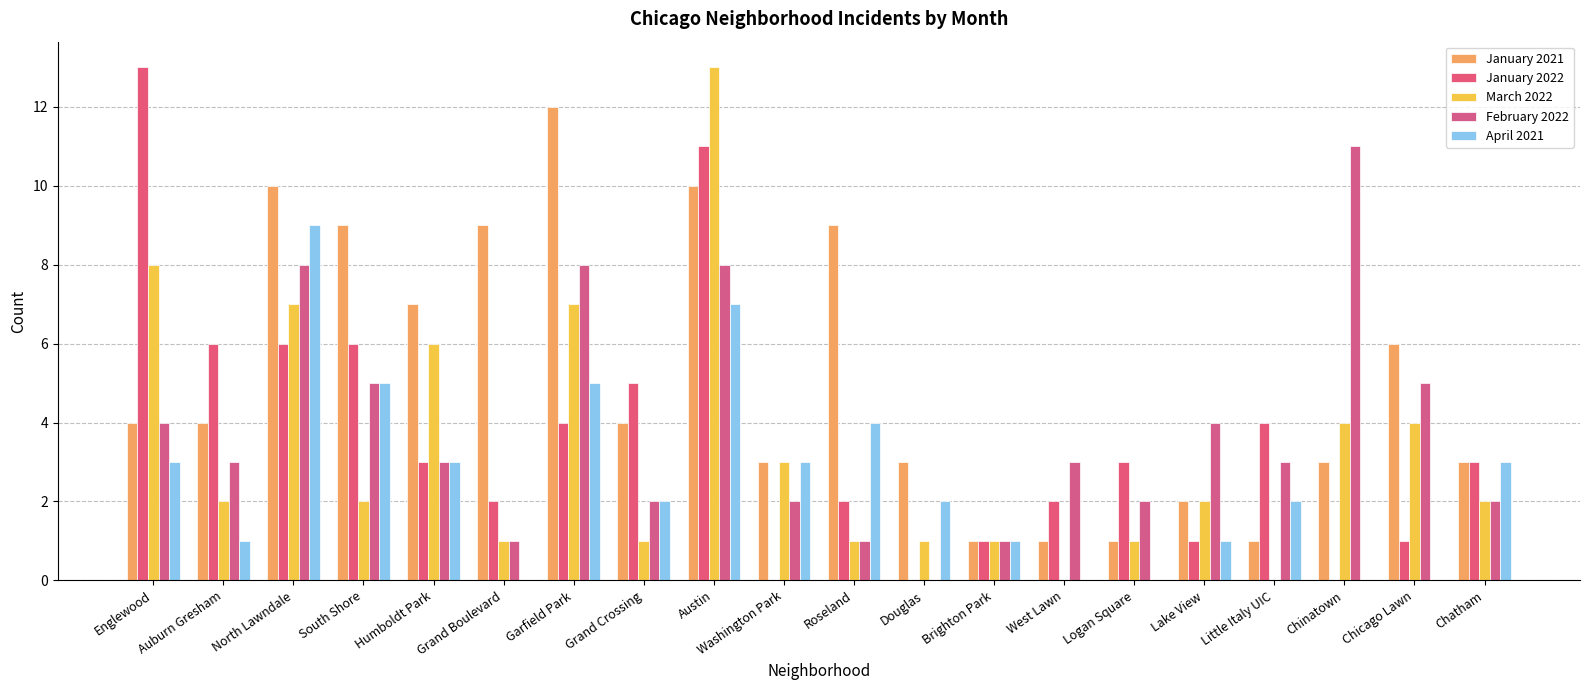

The March 2022 series shows 10 at North Lawndale. True or false?

False